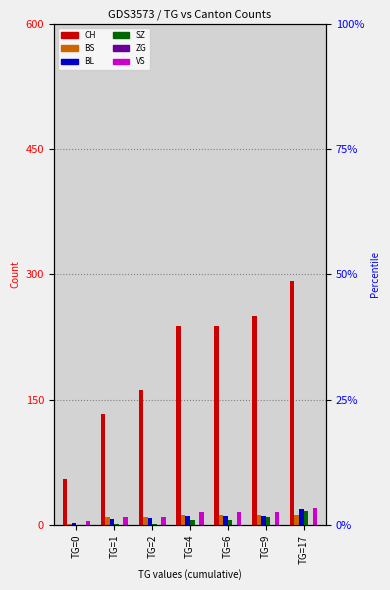

What is the difference between the BL values at TG=17 and TG=4?

8